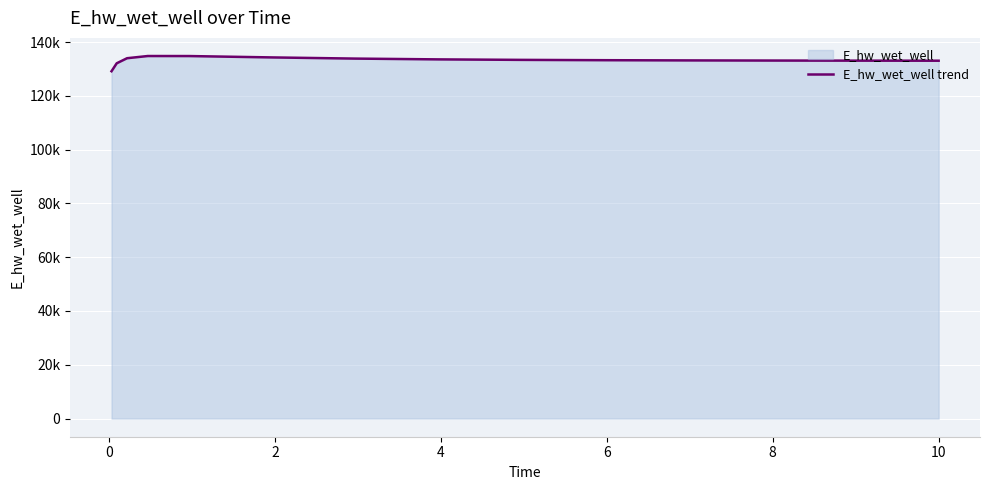

Reading left to right, extract all data points from this chart.

129131.1	132084.7	133974.8	134791.4	134777.9	134269.2	133833.2	133541.9	133357.1	133238.8	133160.7	133107.4	133070.1	133043.7	133043.0